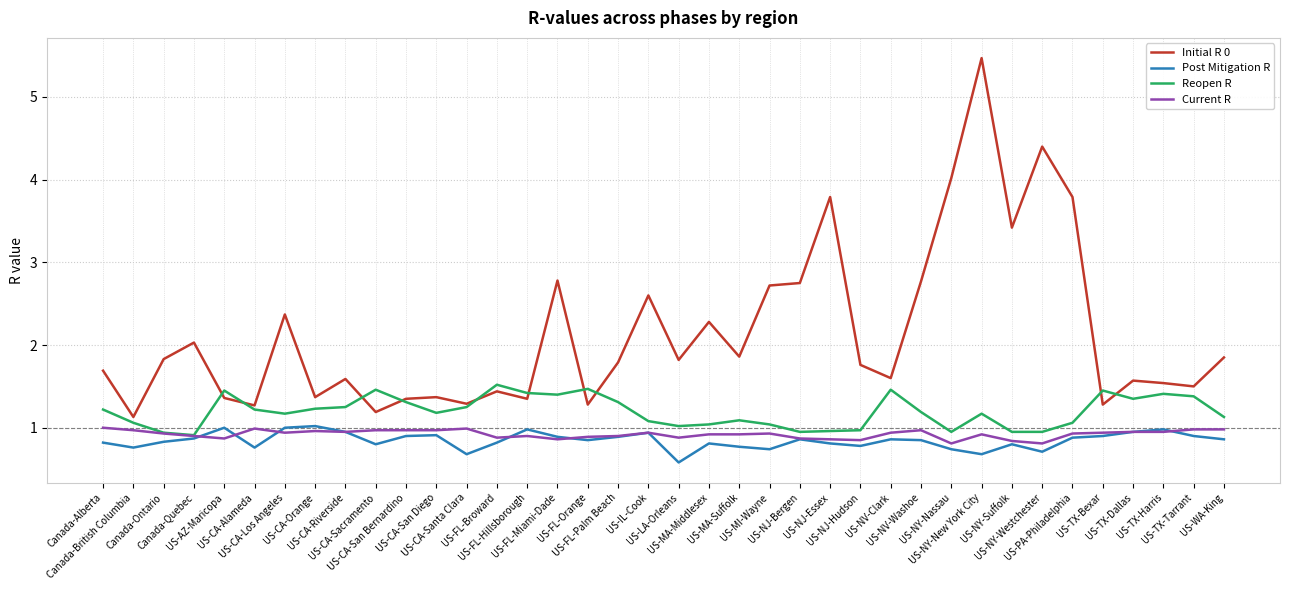

True or false: Initial R 0 and Post Mitigation R cross at least once.

False